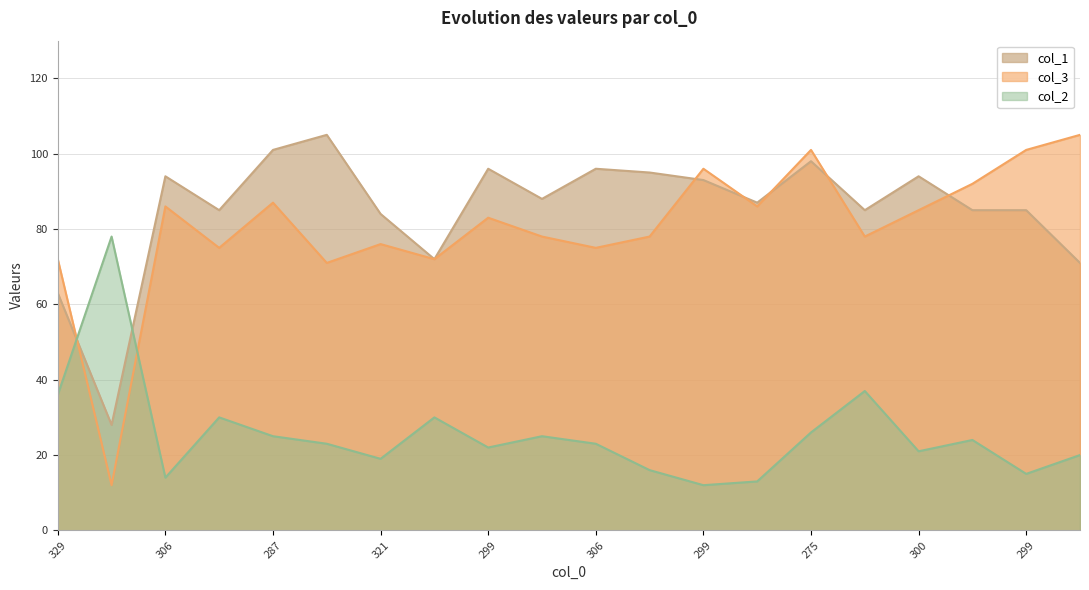

At which label is col_1 closest to 66?

329